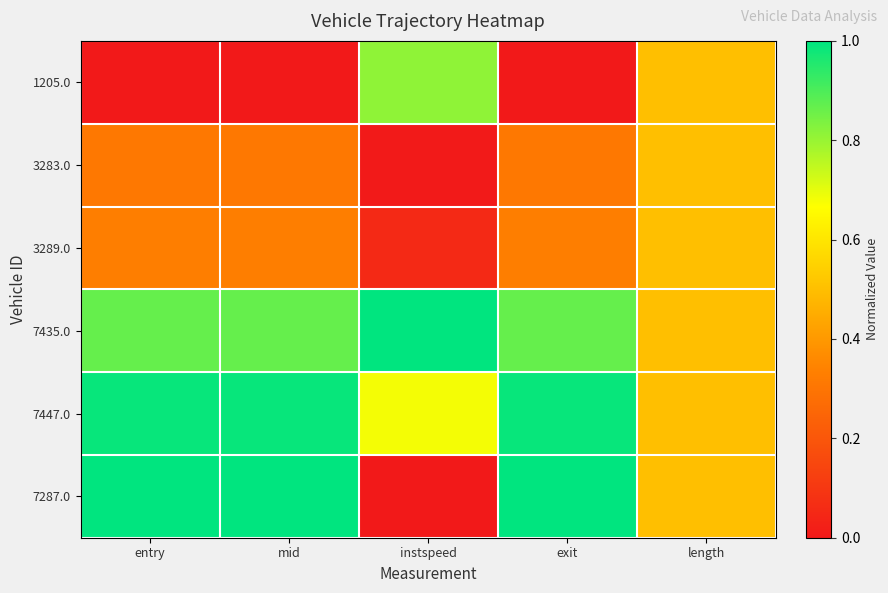

Which series has the largest range (max minus min)?

7287.0